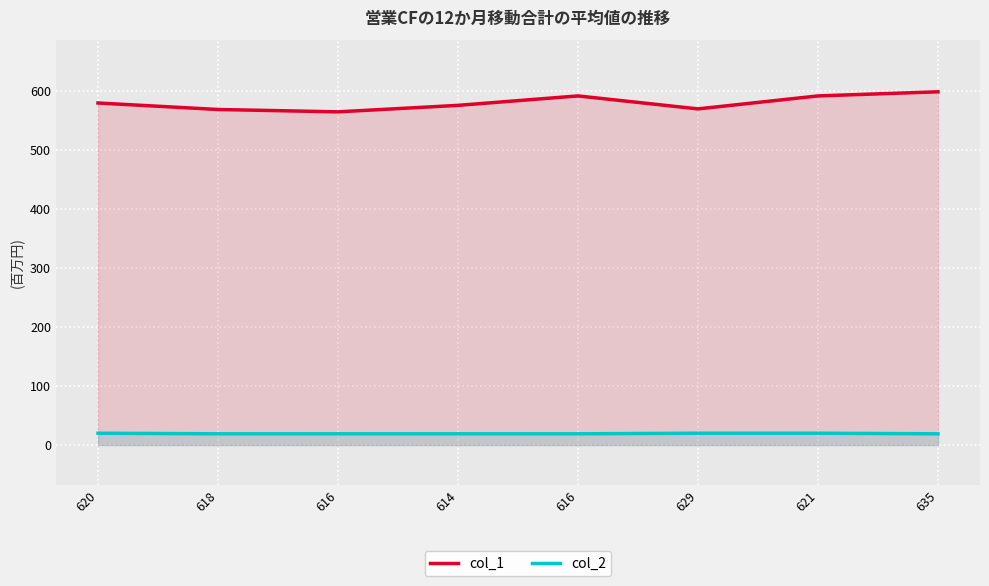

At 620, list the series in order from largest to smallest.

col_1, col_2